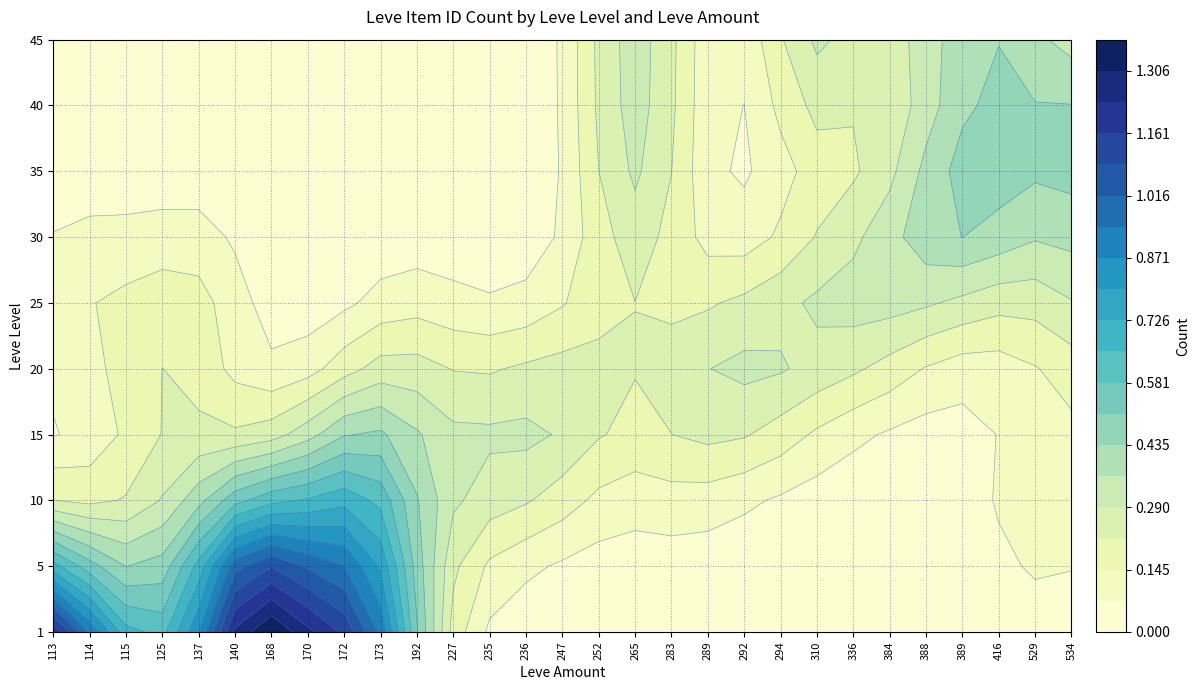

The 10 series shows 1 at 173. True or false?

True